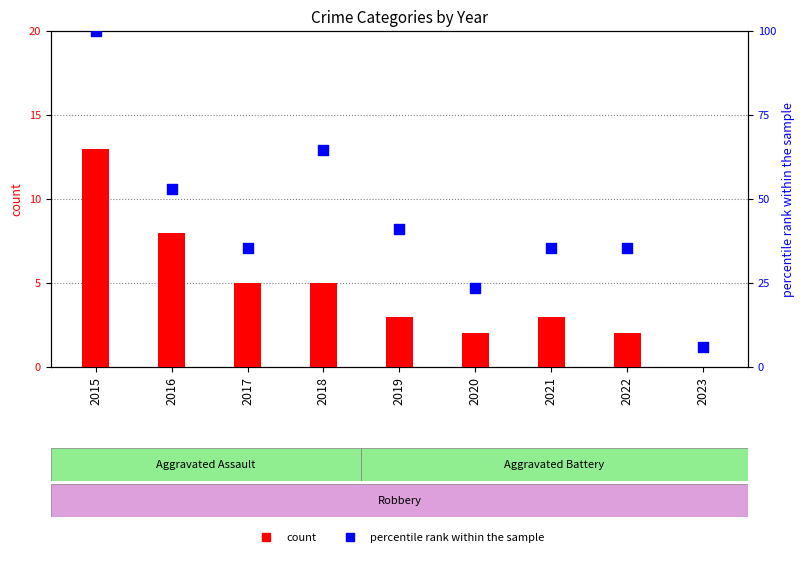

At how many categories does at least one series exceed 2?

9